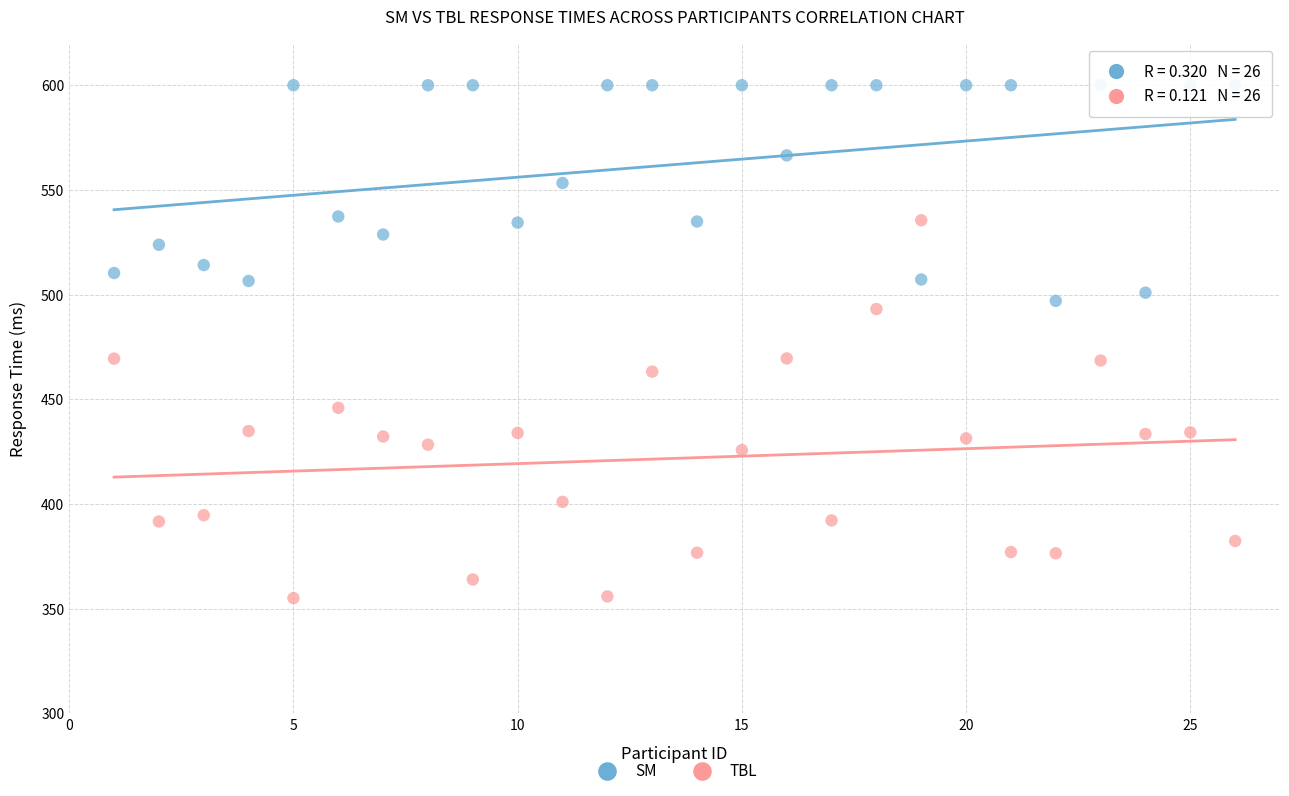

Which series reaches the minimum Y coordinate?

TBL